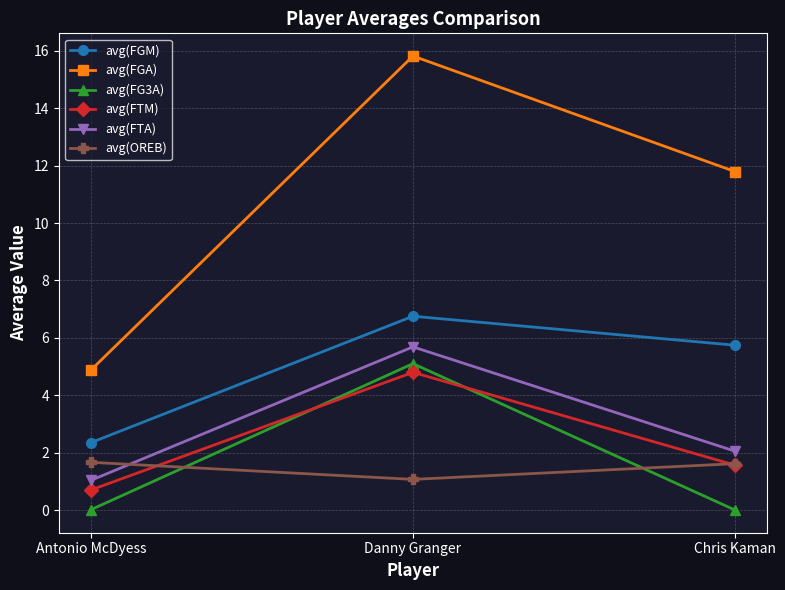

At which label is avg(FTM) closest to 2?

Chris Kaman